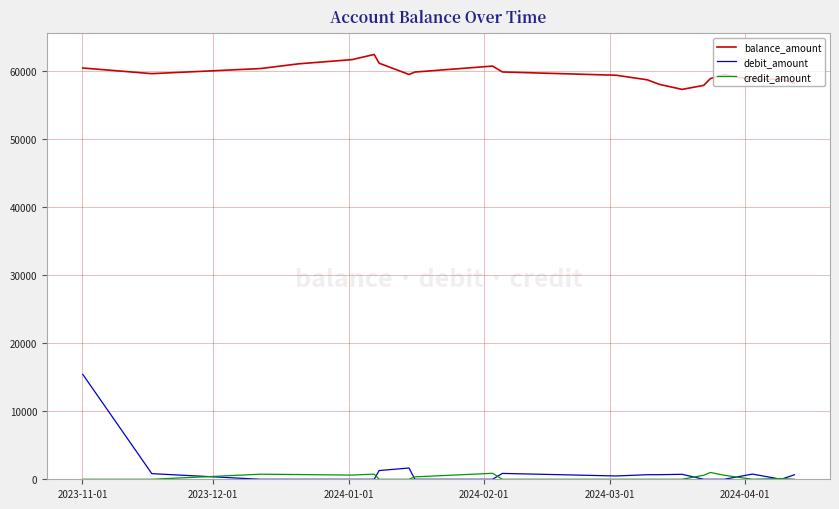

Which series has the largest range (max minus min)?

debit_amount